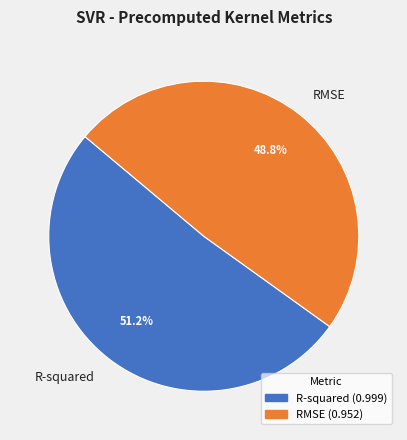

The RMSE slice represents 36% of the pie. True or false?

False